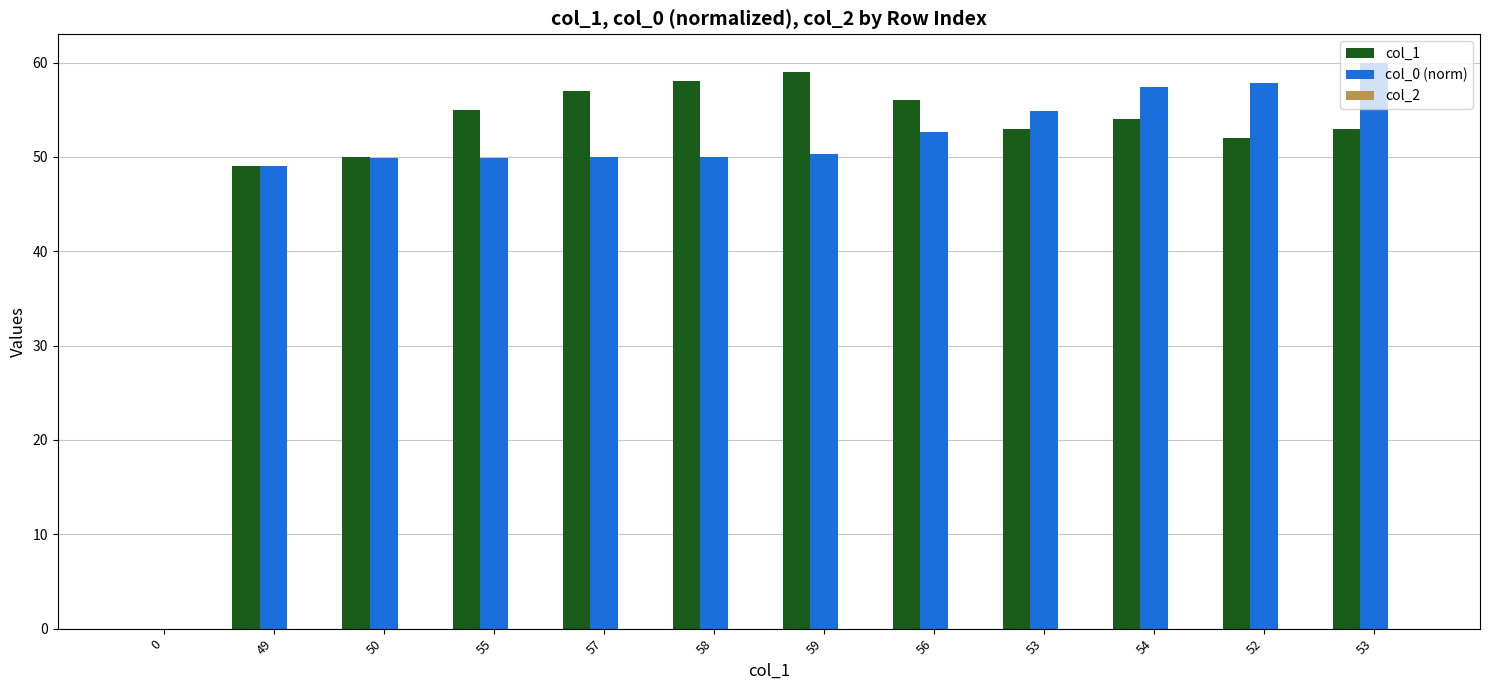

List the labels in order of col_0 (norm) value, smallest first.

0, 49, 50, 55, 57, 58, 59, 56, 53, 54, 52, 53